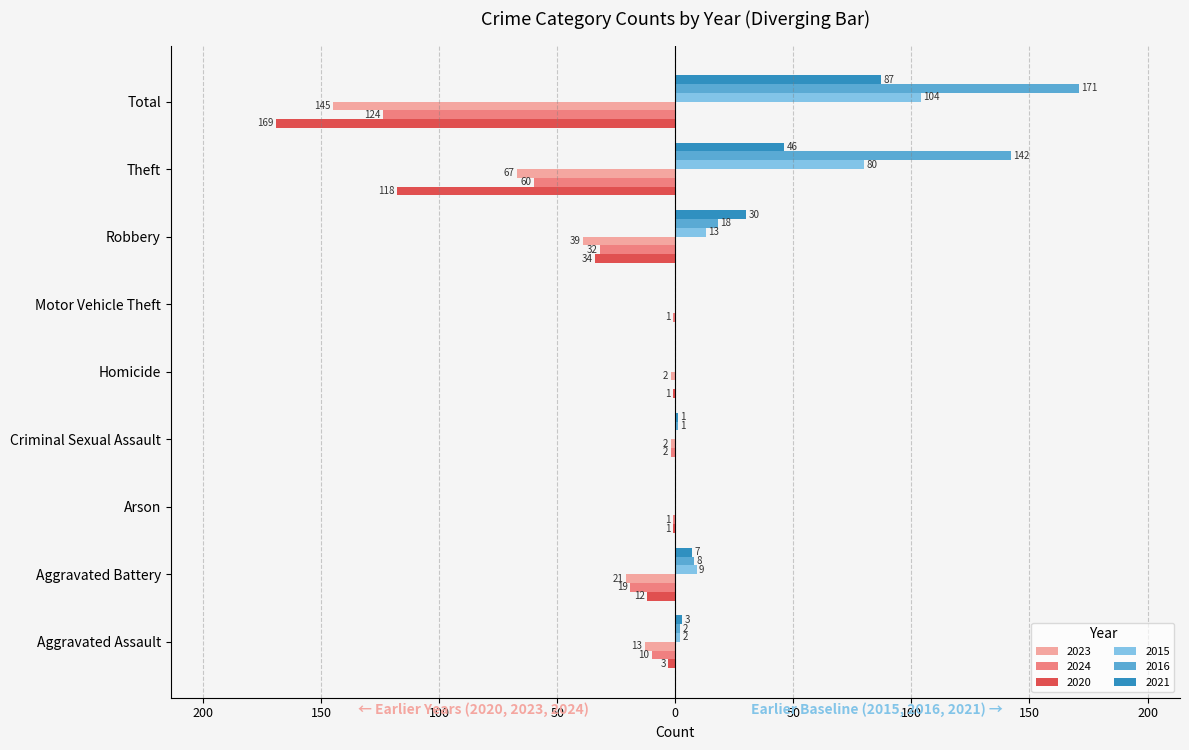

What are all the series names shown in the legend?

2023, 2024, 2020, 2015, 2016, 2021